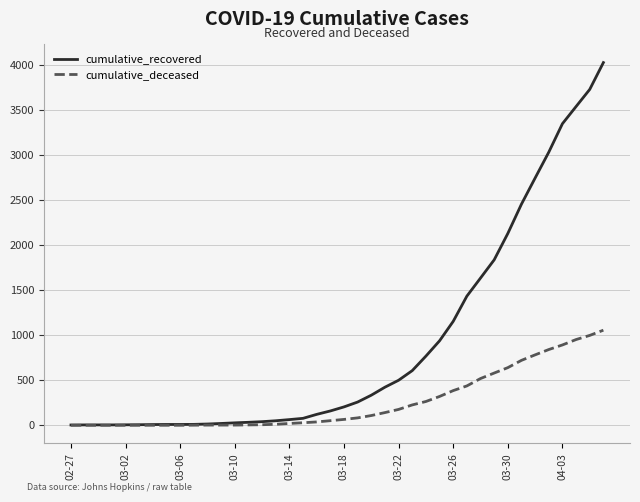

Which series has the largest range (max minus min)?

cumulative_recovered